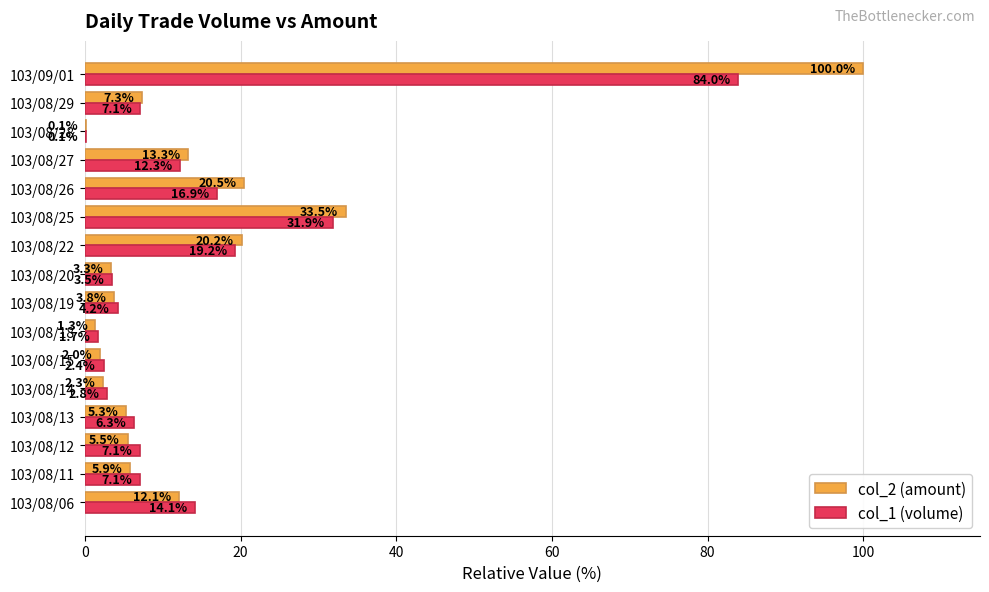

Where is col_2 (amount) nearest to the value 50?

103/08/25